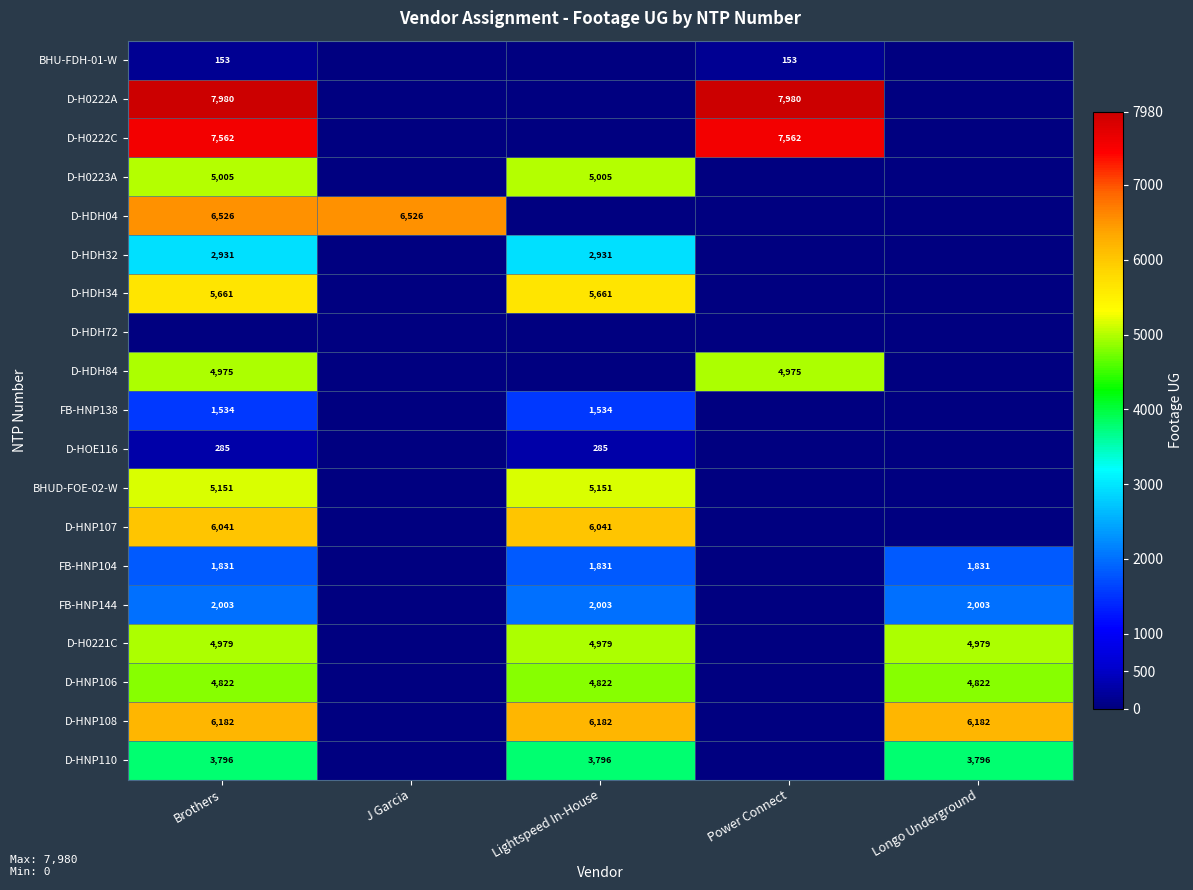

Is it true that BHUD-FOE-02-W equals 8906 at Lightspeed In-House?

False